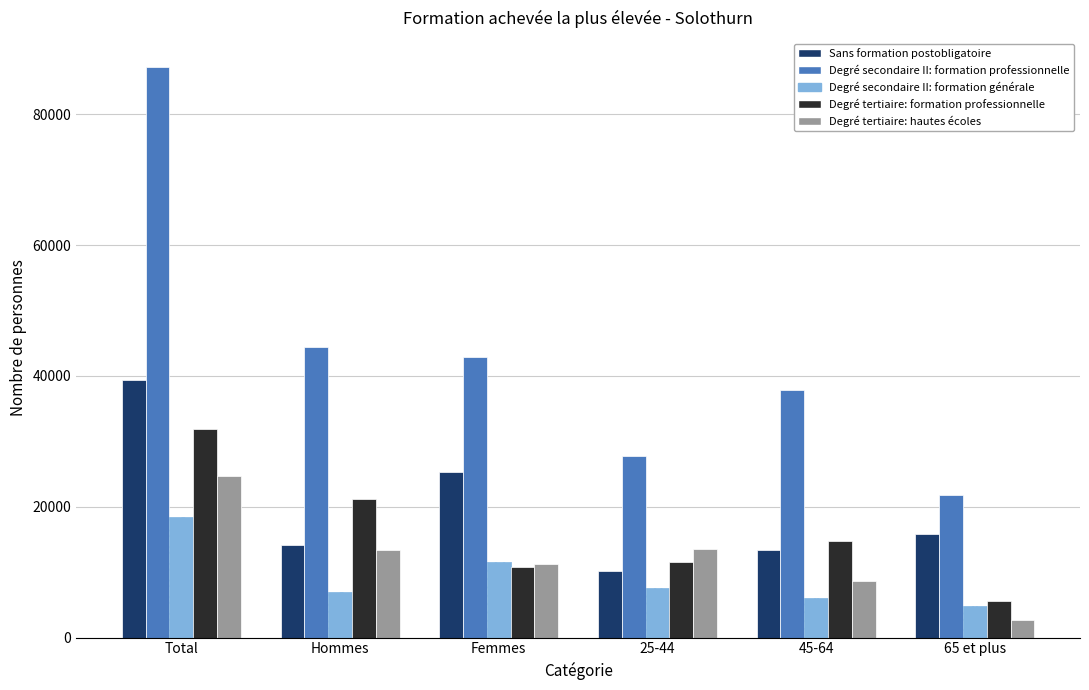

Where does the Degré secondaire II: formation générale series first go above 7586?

Total